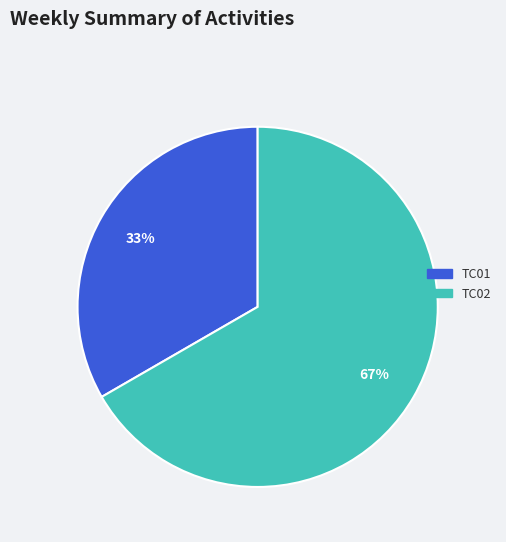

Is it true that TC01 is 33% of the pie?

True